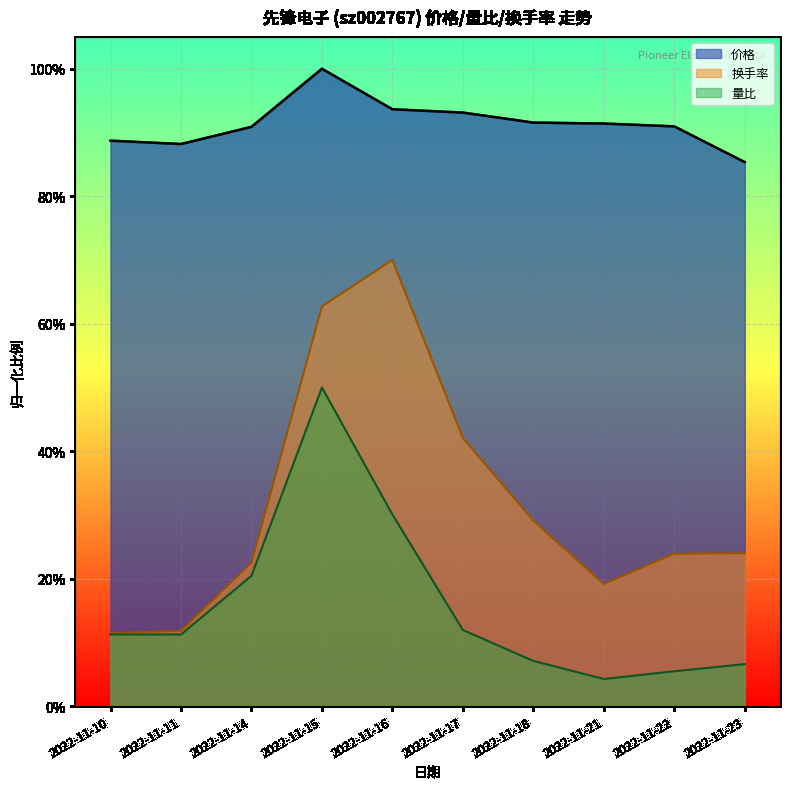

Reading left to right, transcribe all the data shown in this chart.

价格: 2022-11-10=0.9	2022-11-11=0.9	2022-11-14=0.9	2022-11-15=1.0	2022-11-16=0.9	2022-11-17=0.9	2022-11-18=0.9	2022-11-21=0.9	2022-11-22=0.9	2022-11-23=0.9
量比: 2022-11-10=0.1	2022-11-11=0.1	2022-11-14=0.2	2022-11-15=0.5	2022-11-16=0.3	2022-11-17=0.1	2022-11-18=0.1	2022-11-21=0.0	2022-11-22=0.1	2022-11-23=0.1
换手率: 2022-11-10=0.1	2022-11-11=0.1	2022-11-14=0.2	2022-11-15=0.6	2022-11-16=0.7	2022-11-17=0.4	2022-11-18=0.3	2022-11-21=0.2	2022-11-22=0.2	2022-11-23=0.2